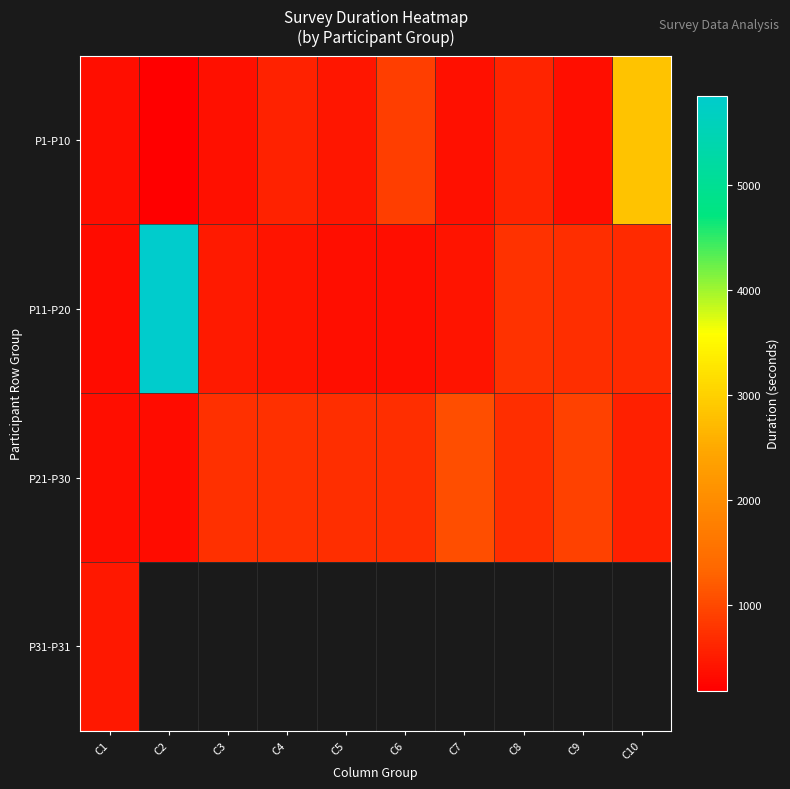

Which series has the largest range (max minus min)?

P11-P20